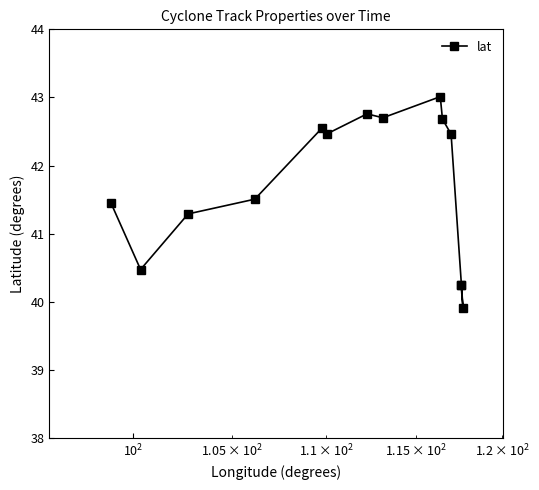

At which label is the value closest to 41?

$\mathdefault{10^{2}}$